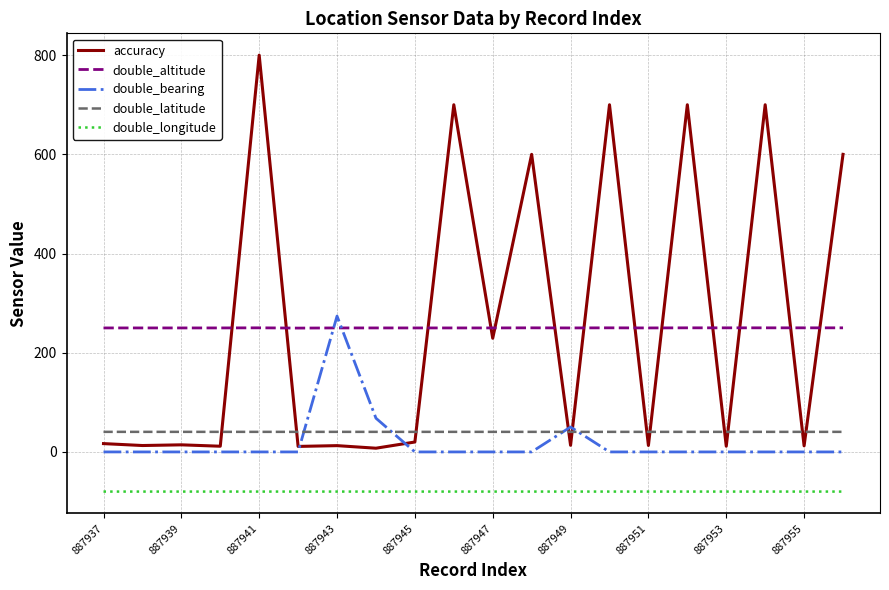

What is the greatest value displayed?

800.0